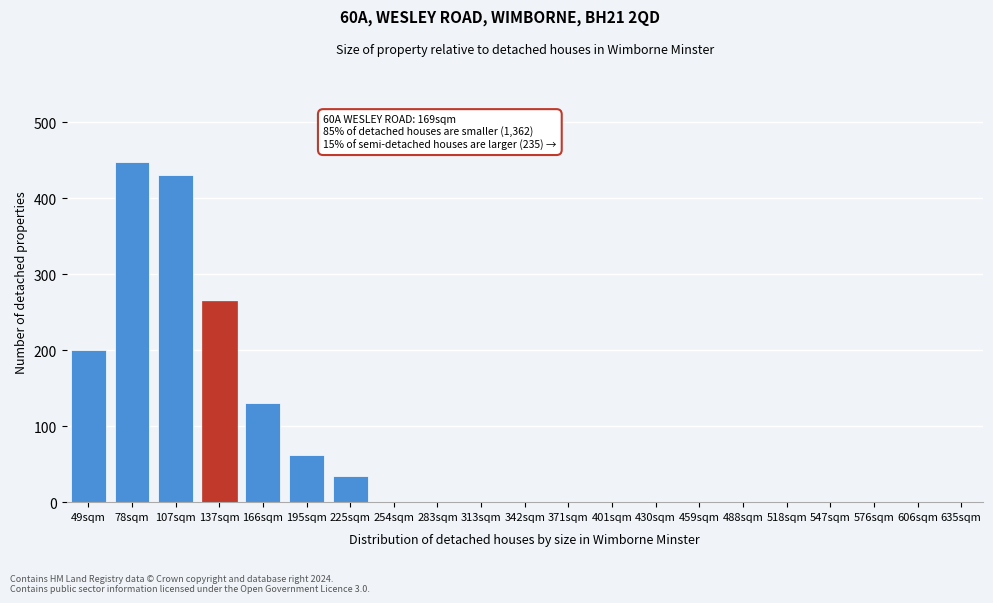

Reading right to left, extract all data points from this chart.

635sqm=0	606sqm=0	576sqm=0	547sqm=0	518sqm=0	488sqm=0	459sqm=0	430sqm=0	401sqm=0	371sqm=0	342sqm=0	313sqm=0	283sqm=0	254sqm=0	225sqm=35	195sqm=62	166sqm=130	137sqm=265	107sqm=430	78sqm=447	49sqm=200